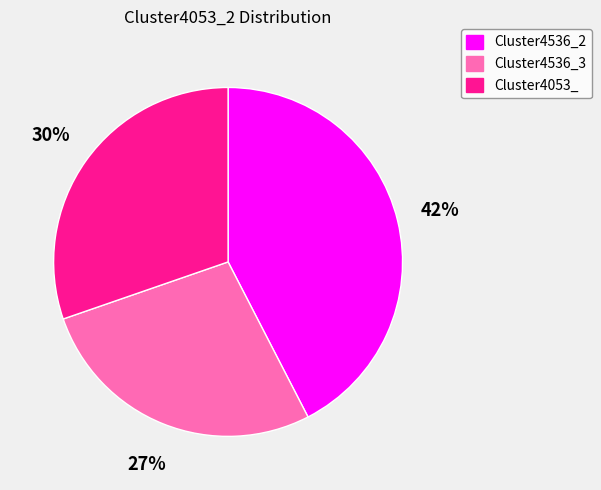

To the nearest percent, what percentage of the pie is Cluster4536_3?

27%